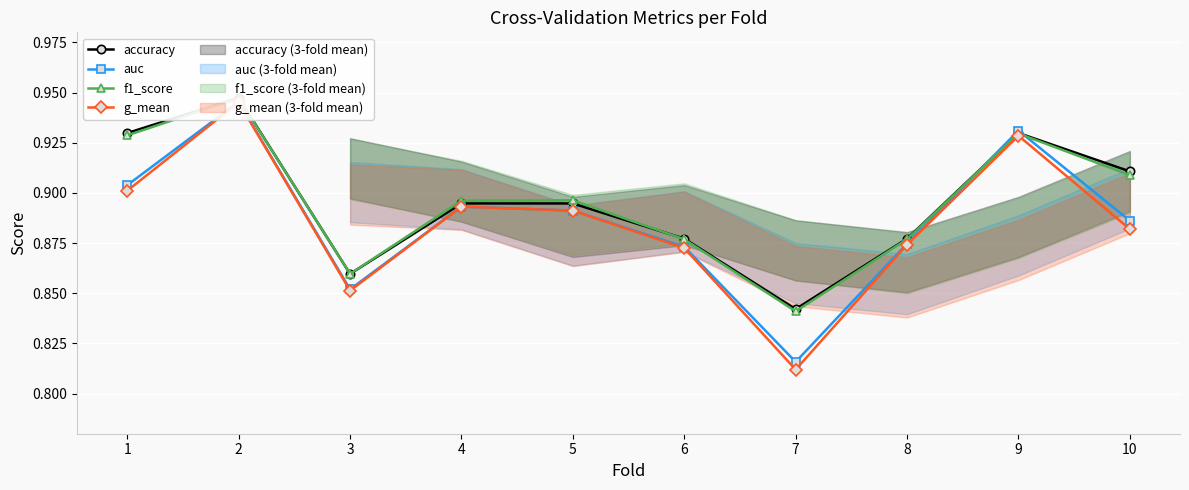

How many categories are shown in the chart?

10